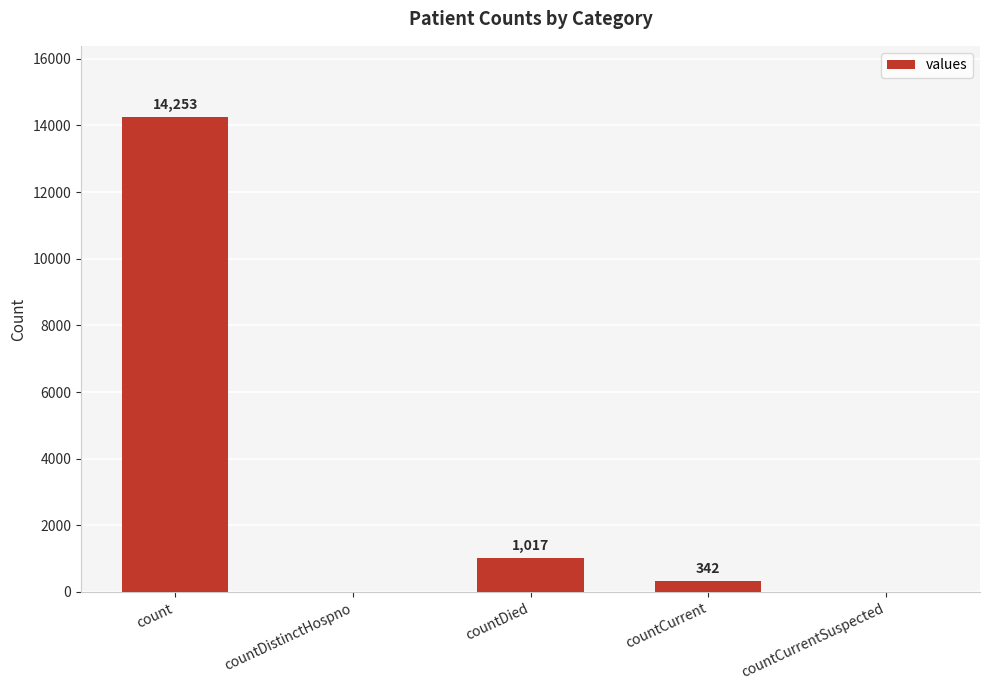

Where is the data nearest to the value 7126?

countDied